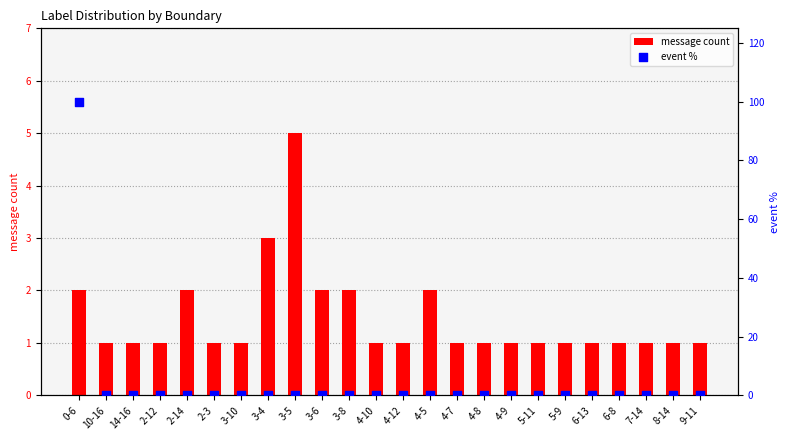

Which series has the largest total across all categories?

event %